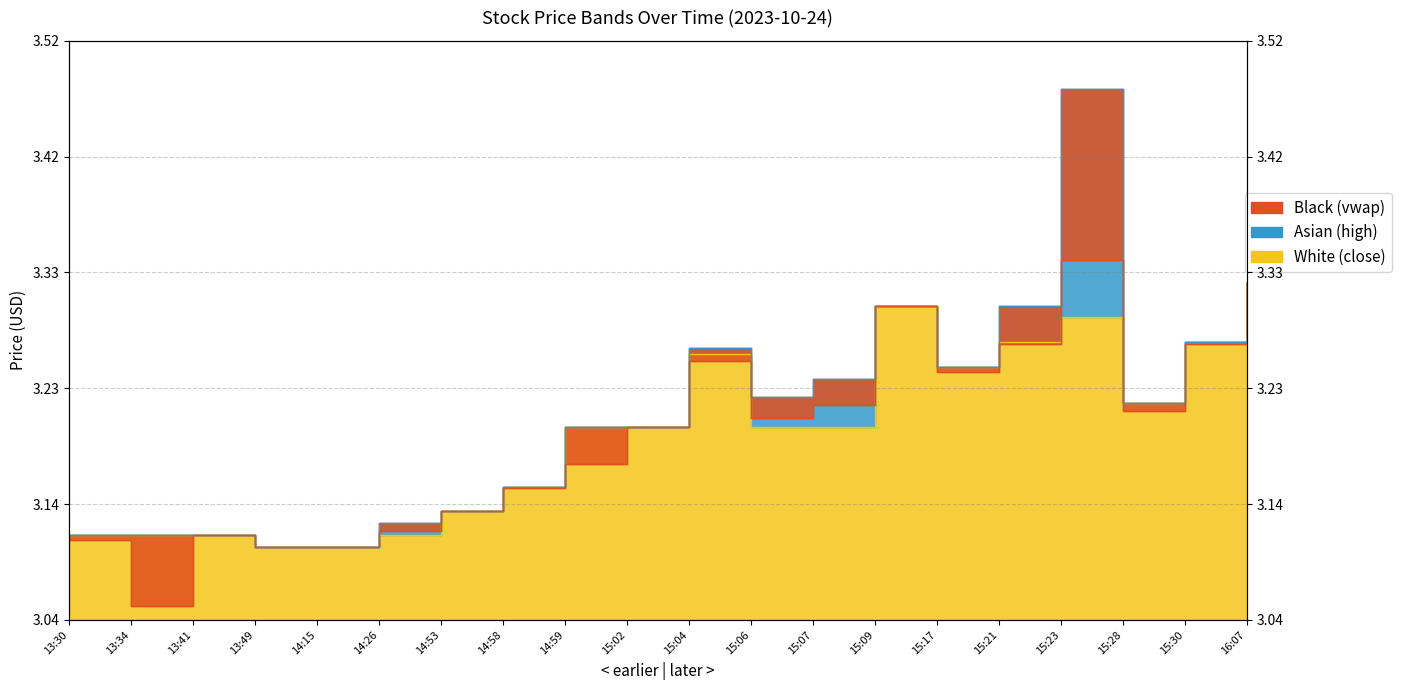

Is it true that Asian (high) equals 3.2 at 14:59?

True